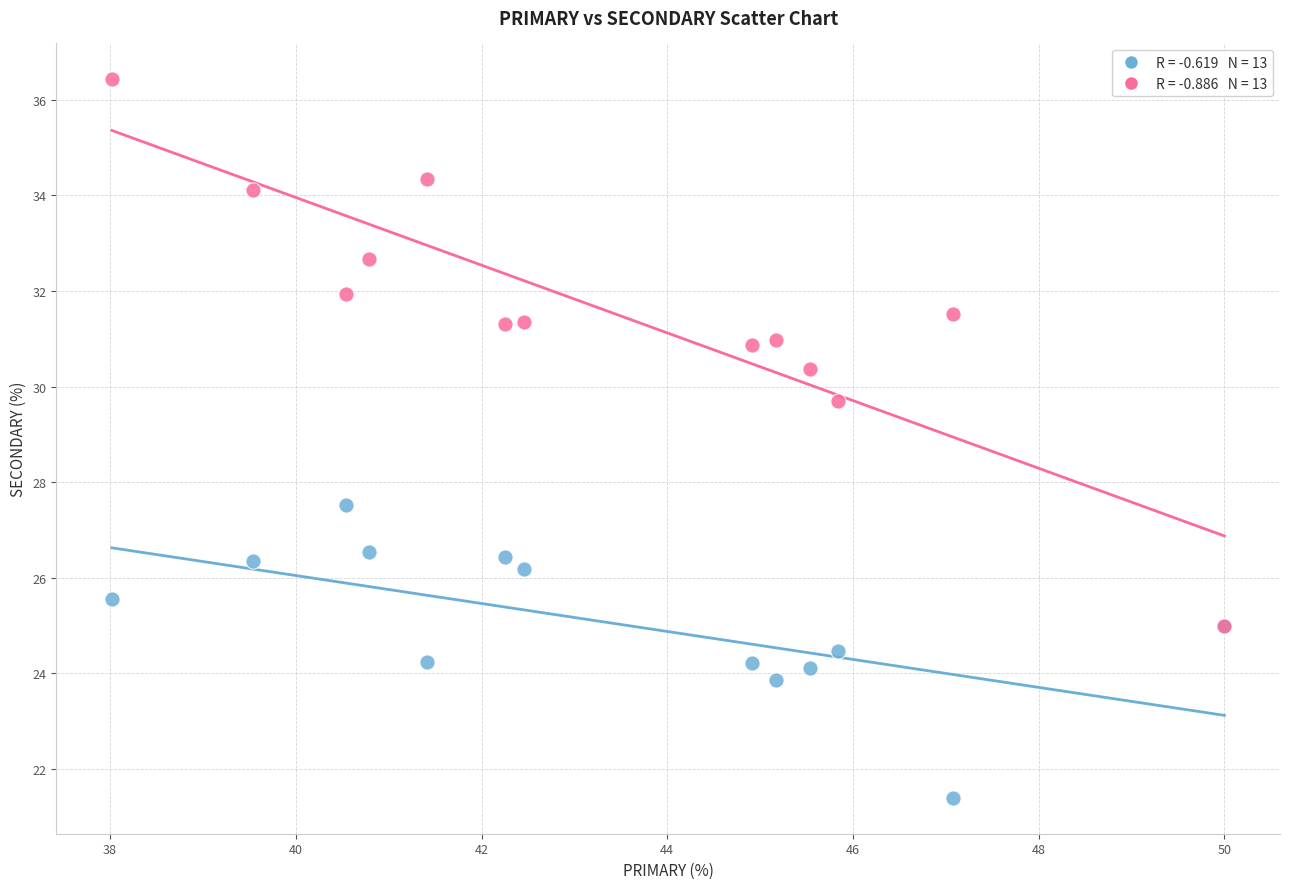

Across all series, what Y value is closest to 28?

27.5